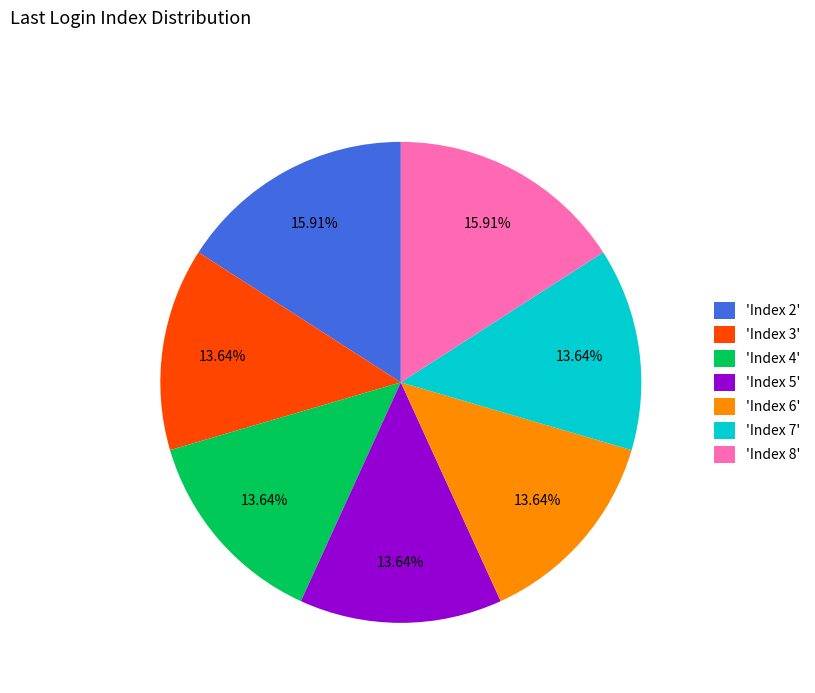

Combined, do 'Index 8' and 'Index 5' account for over 50%?

No